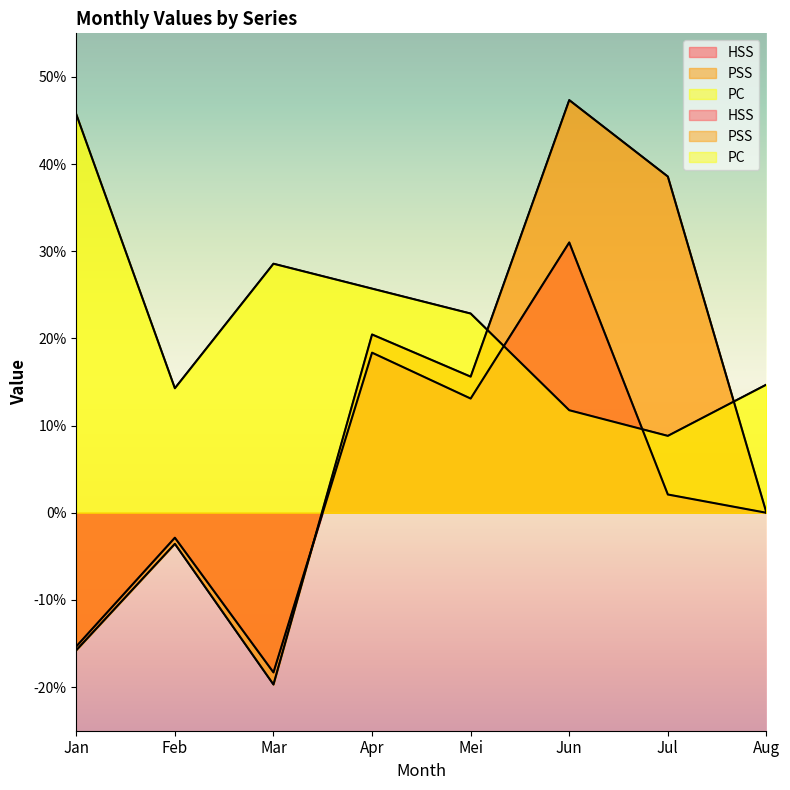

What is the minimum value for PSS?

-0.2